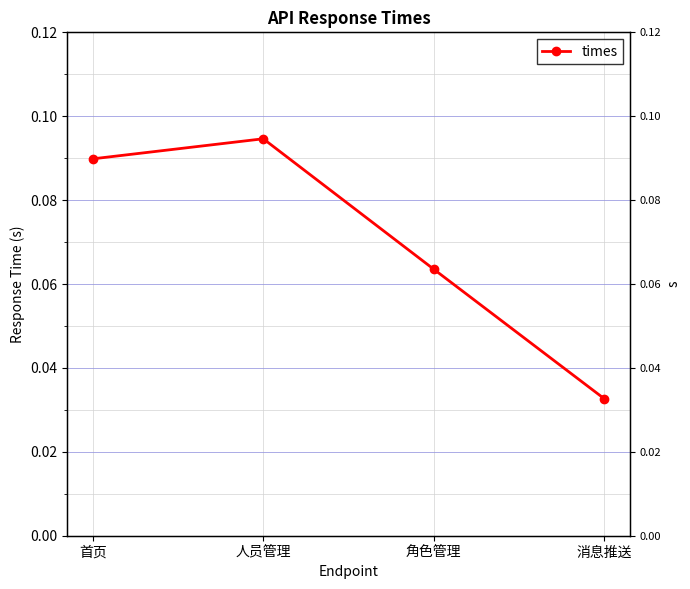

Is it true that the value at 人员管理 is 0.1?

True